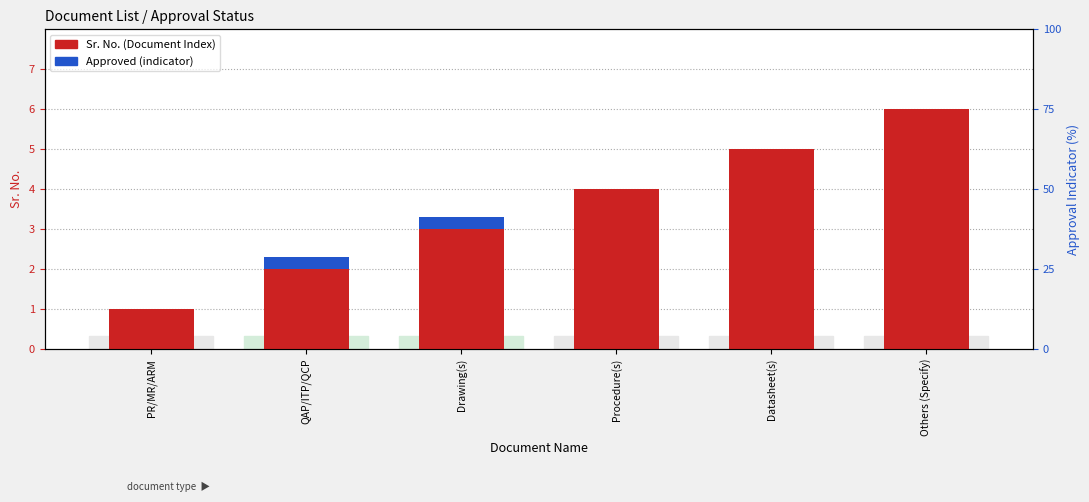

The Approved (indicator) series shows 0.0 at Datasheet(s). True or false?

True